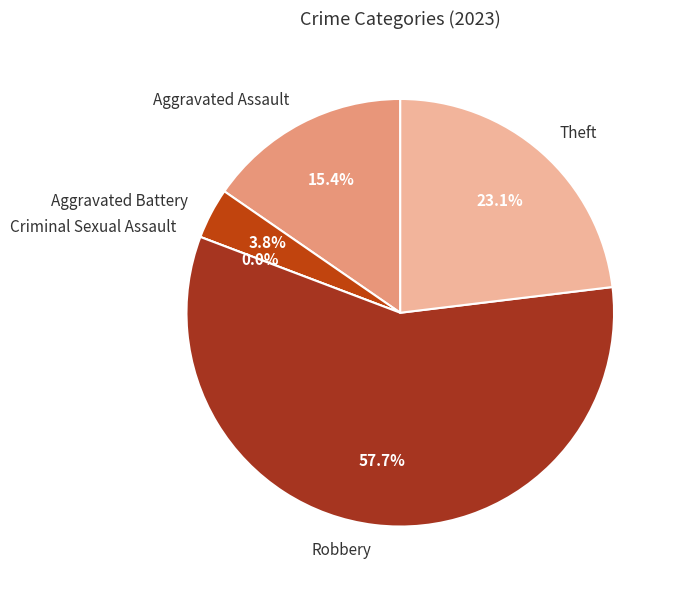

What percentage is NOT represented by Theft?

76.9%